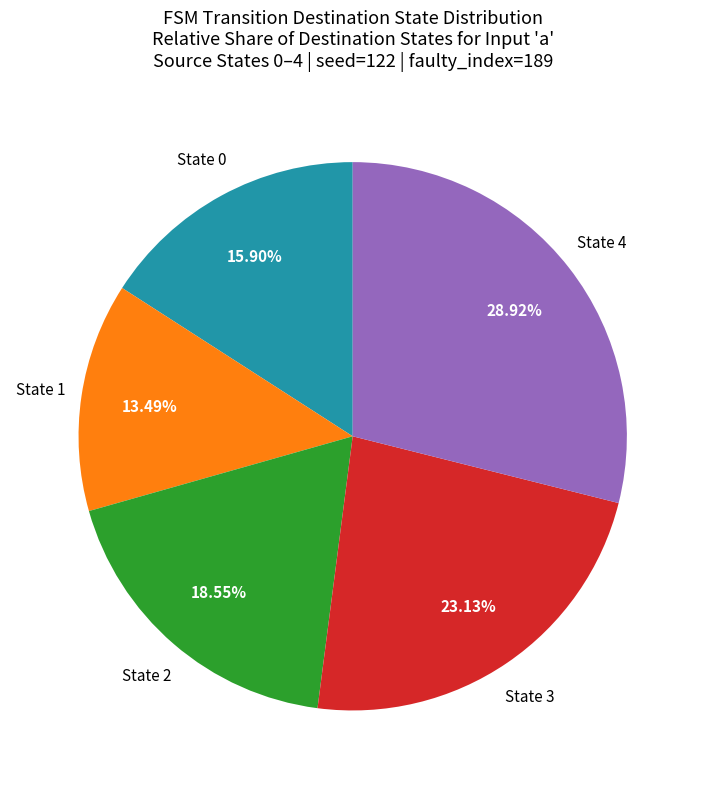

Does any single category account for the majority?

No